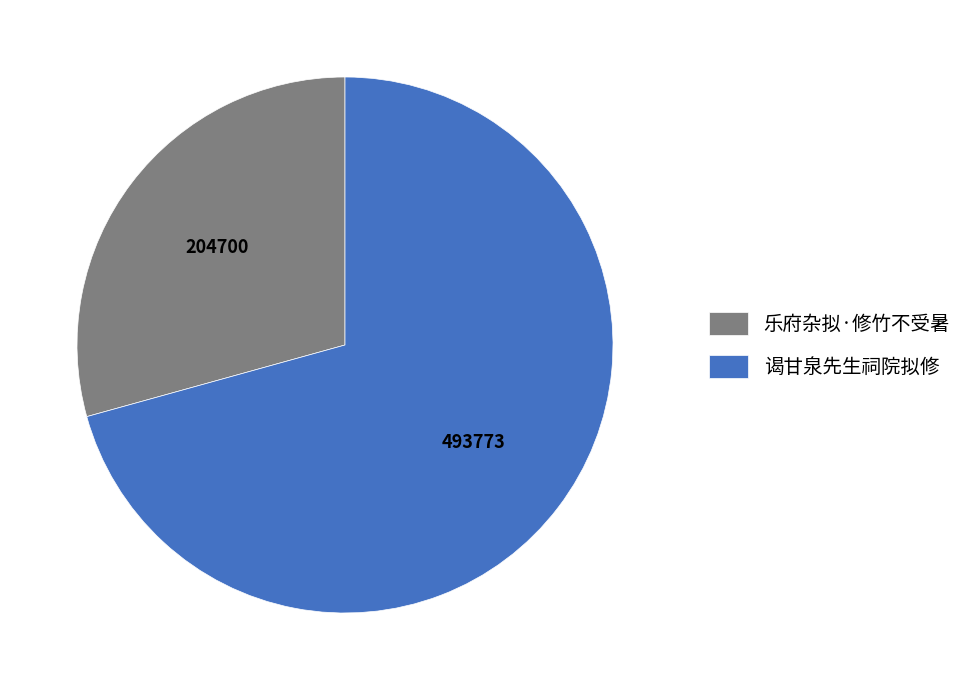

Which category has the smallest portion of the pie?

乐府杂拟·修竹不受暑